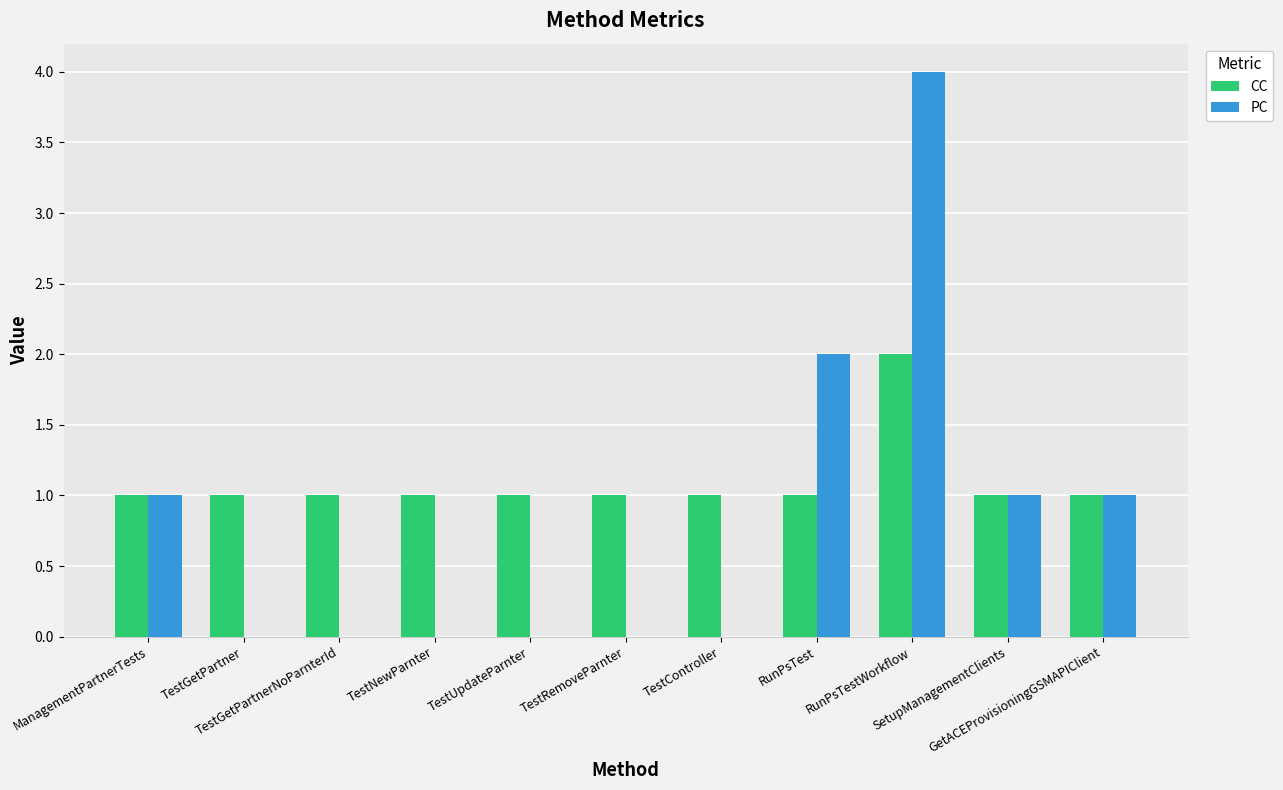

What is the greatest value displayed?

4